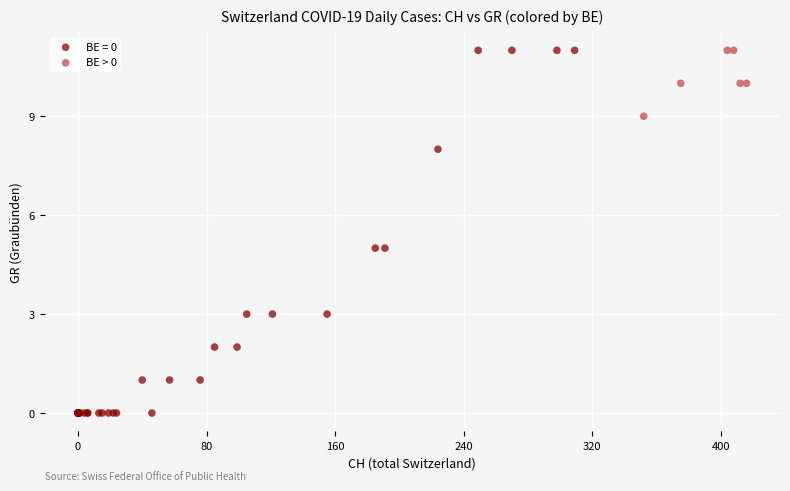

Which series contains the lowest Y value?

BE = 0